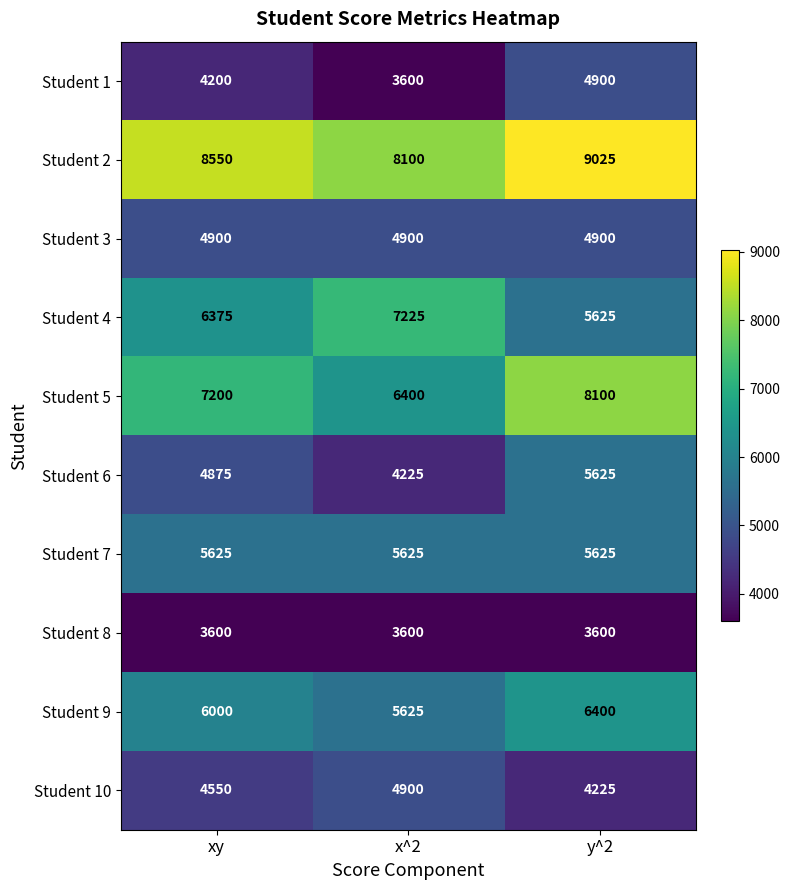

What is the total value across all series at xy?

55875